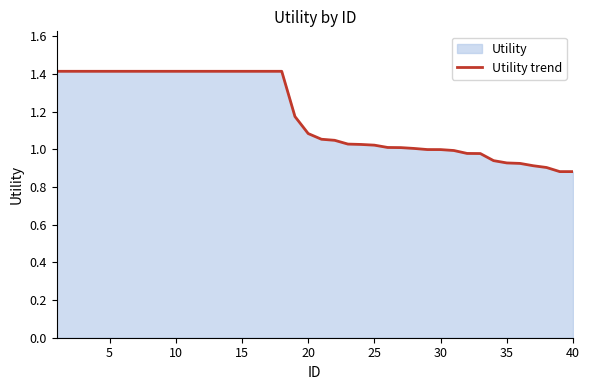

Is it true that the value at 40 is 0.5?

False